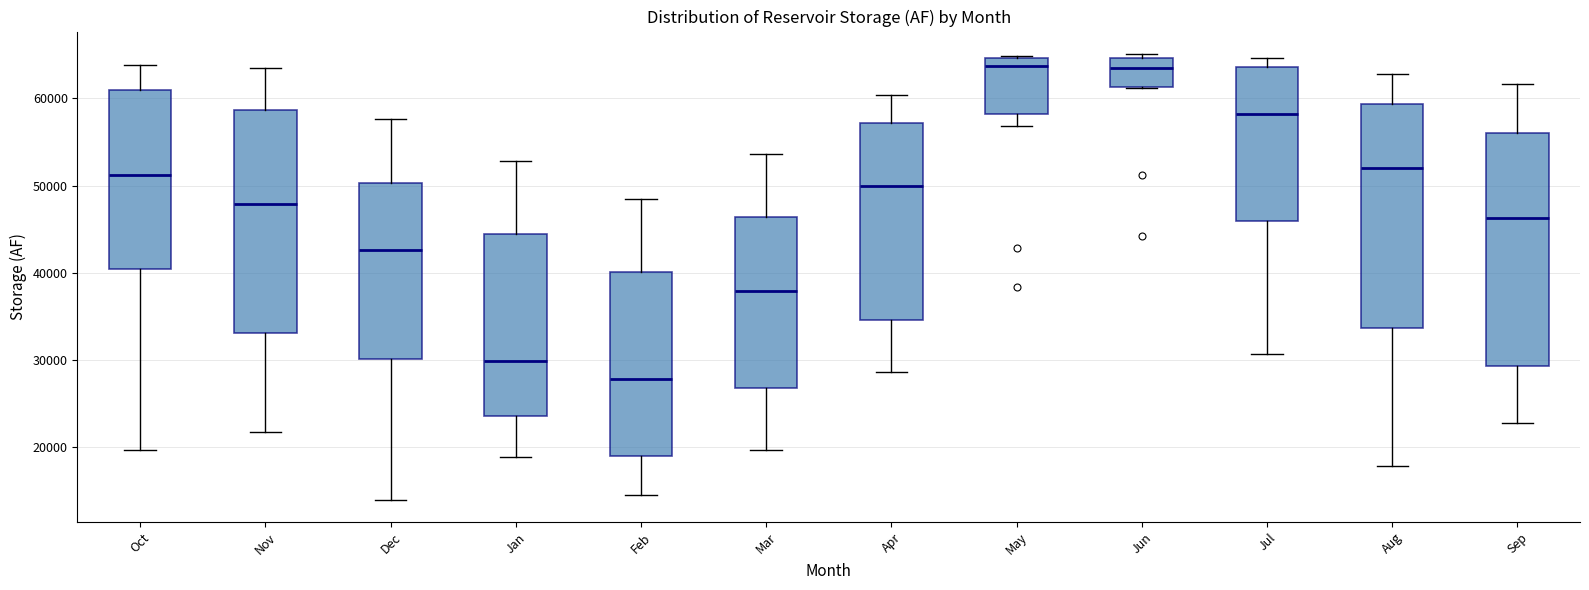

Where is the lower edge of the box for Mar on the y-axis? The values are not printed on the chart, so give them approximately, as read against the axis.

27000